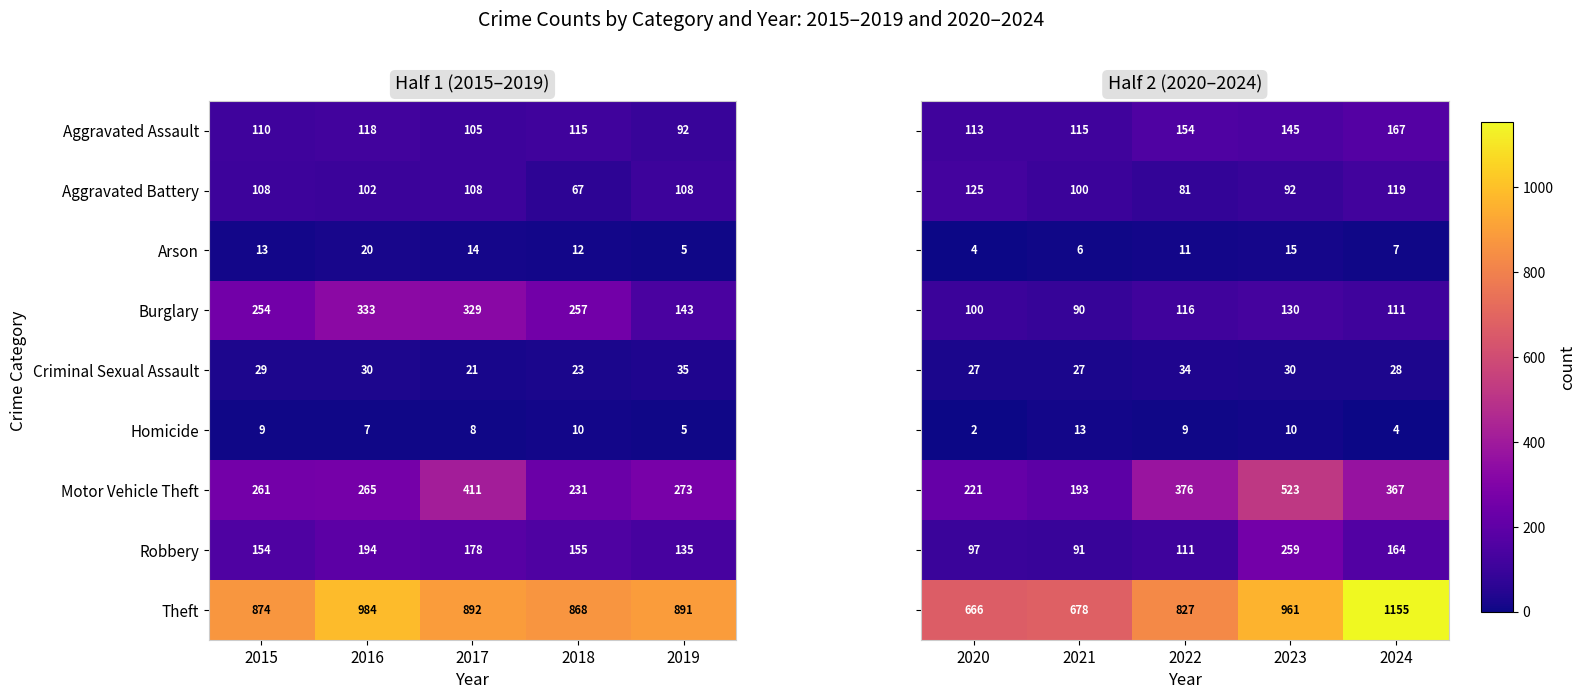

List the labels in order of Aggravated Assault value, smallest first.

2019, 2017, 2015, 2018, 2016